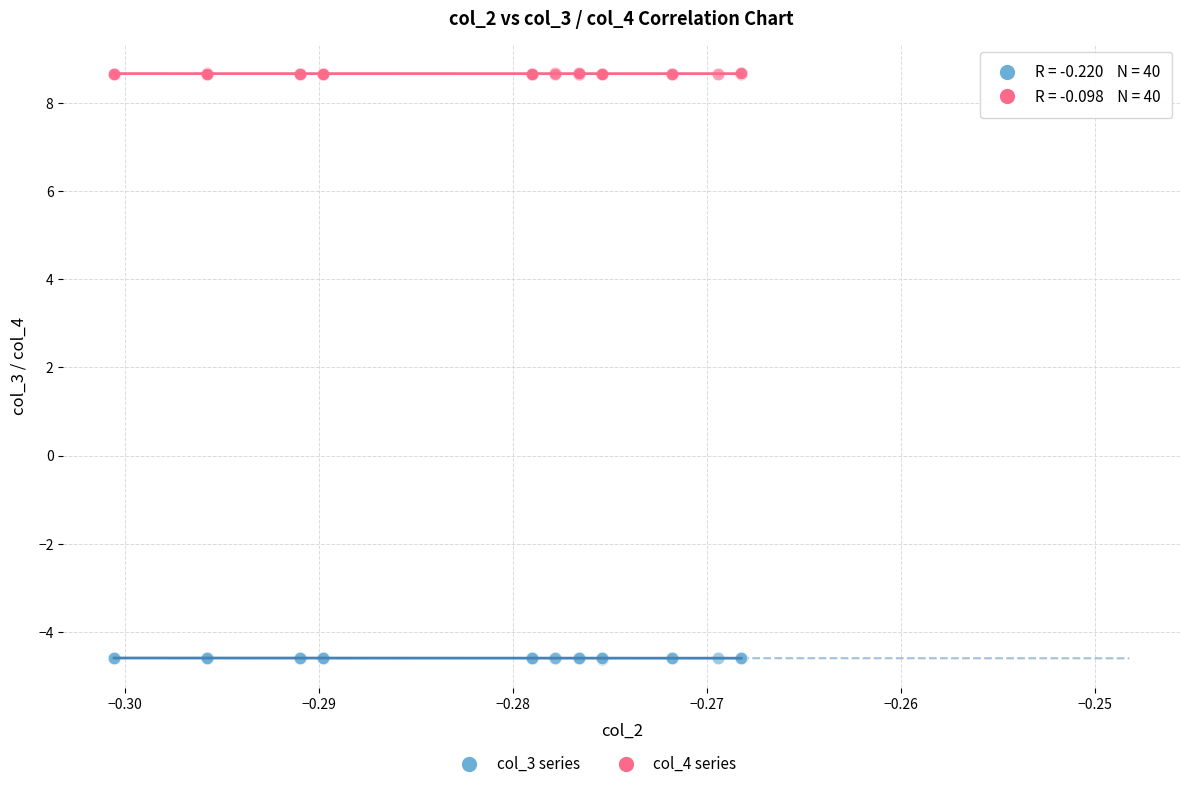

Which series reaches the minimum Y coordinate?

col_3 series